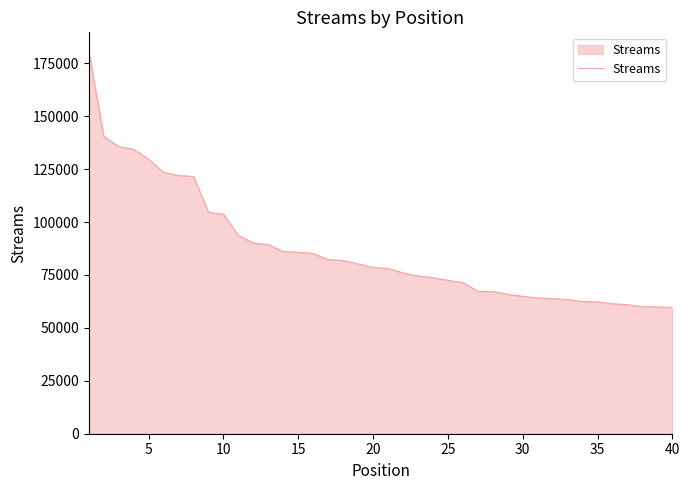

What is the smallest value displayed?

59628